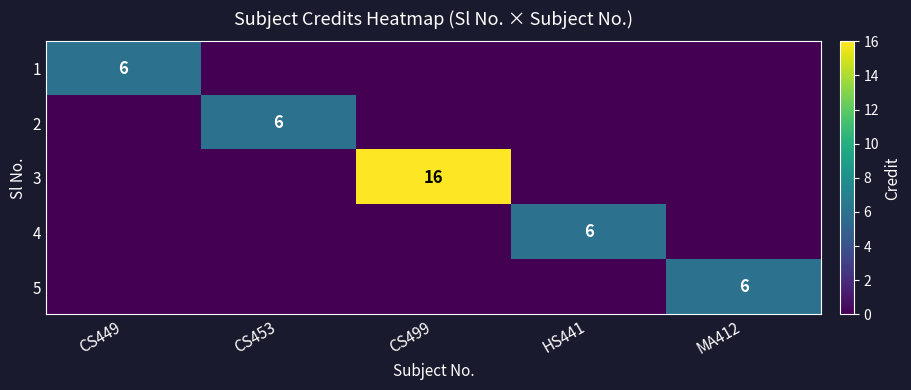

The 3 series shows 16 at CS499. True or false?

True